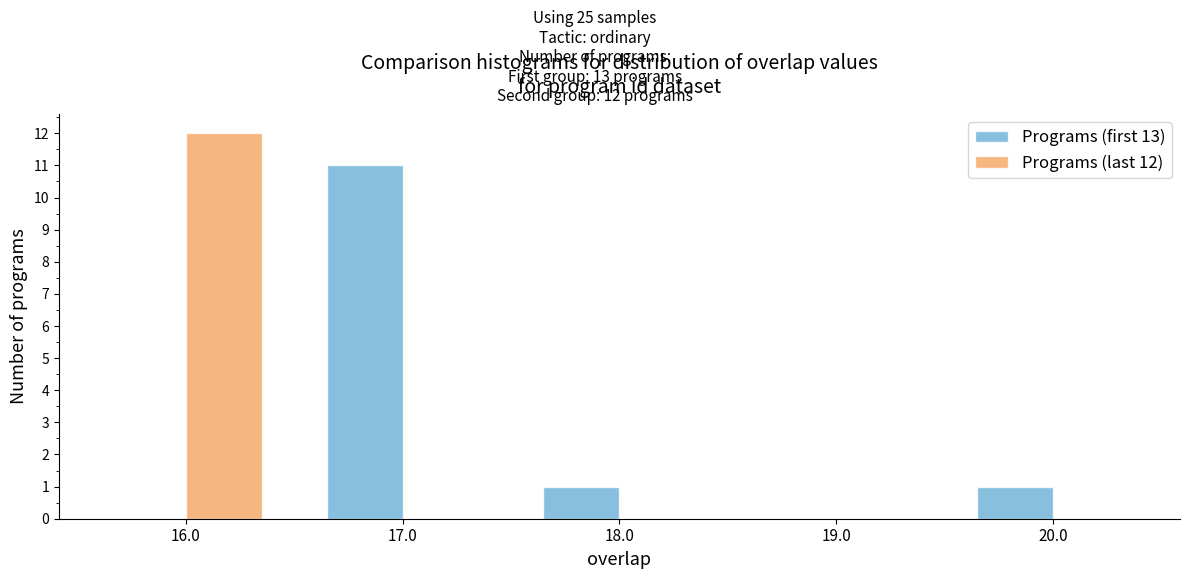

In the Programs (first 13) series, which range on the x-axis has the tallest bar?

16.5 to 17.5